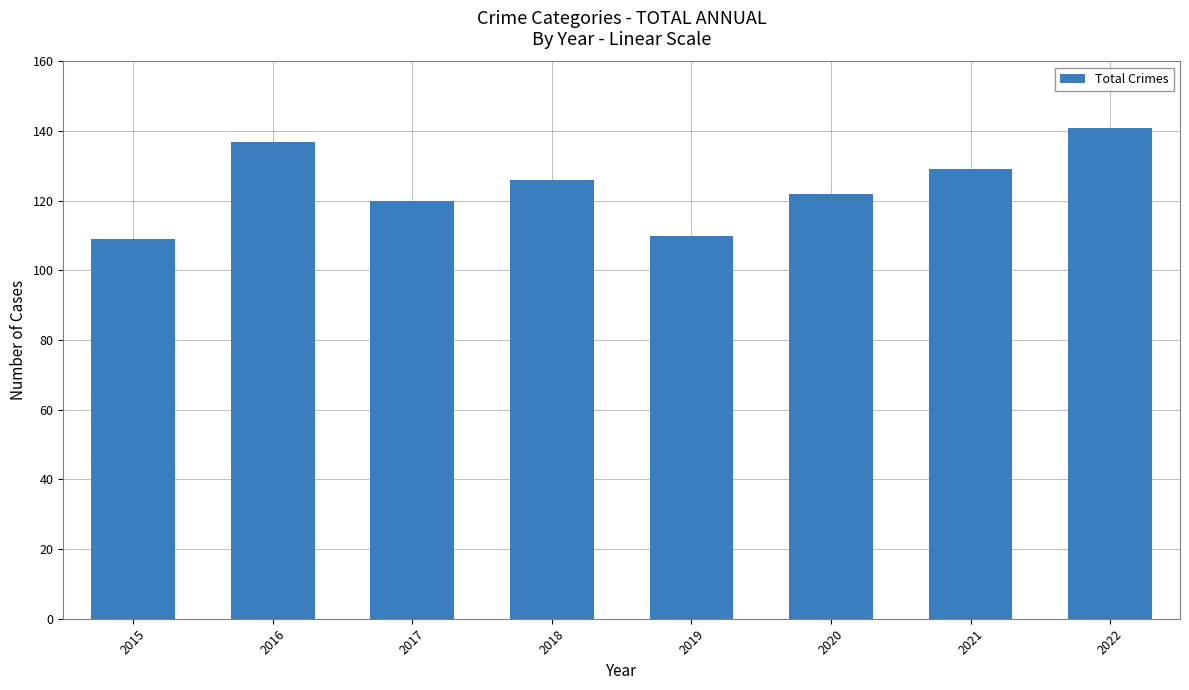

How many categories are shown in the chart?

8